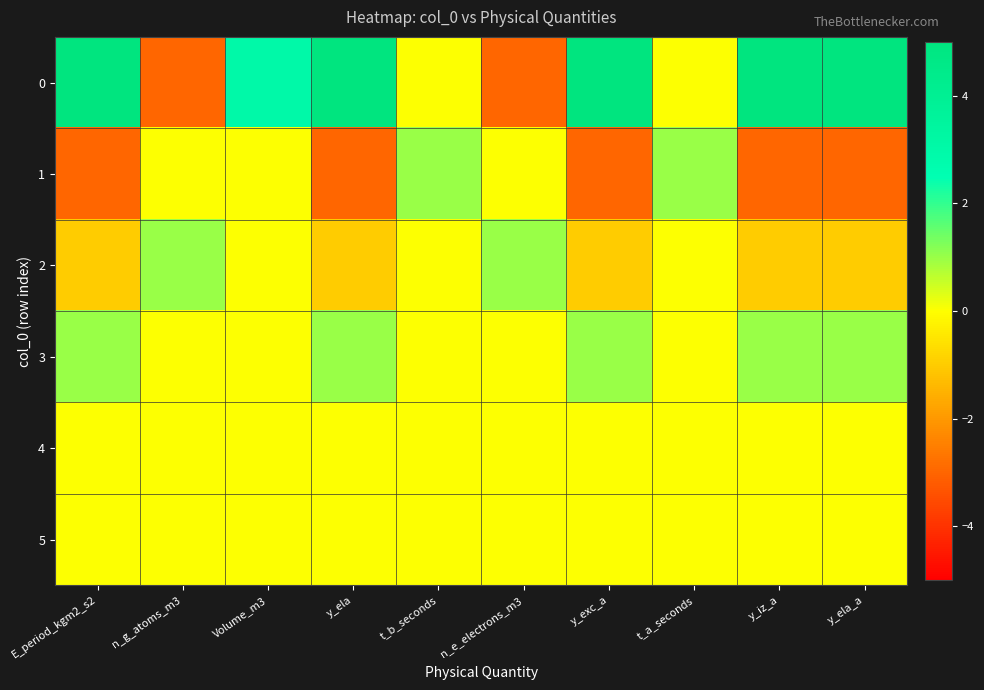

Between y_iz_a and y_ela, which is larger?

y_iz_a